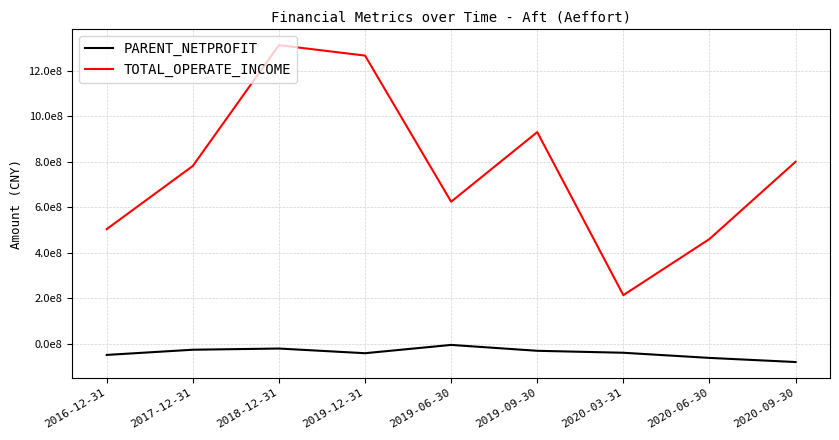

Is this an area chart (filled region under the line)?

No